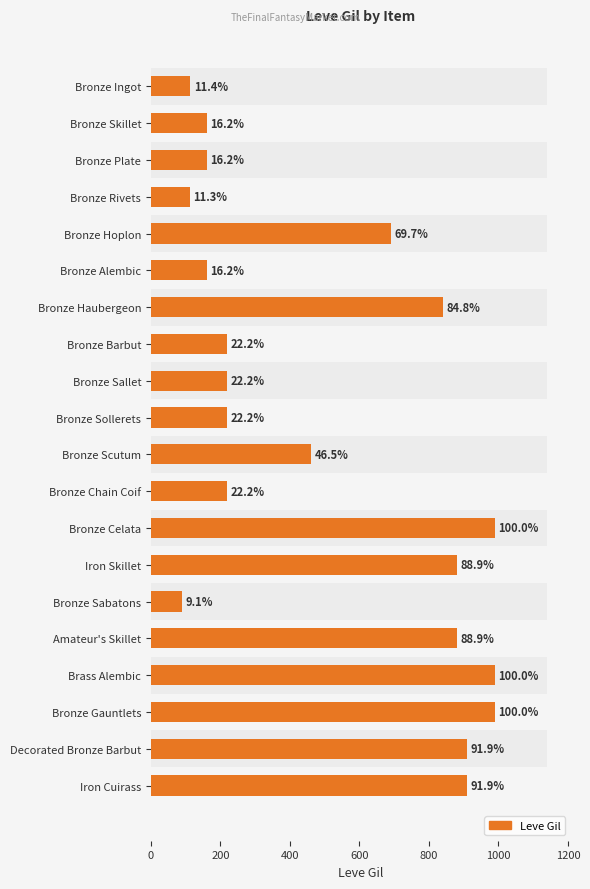

Where is the data nearest to the value 540?

Bronze Scutum